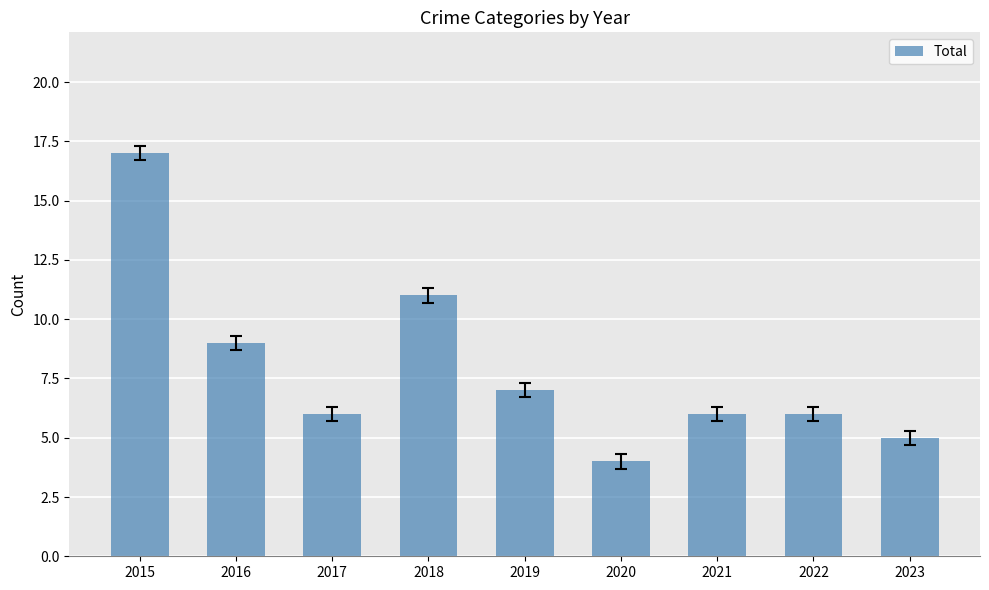

What is the difference between the values at 2015 and 2019?

10